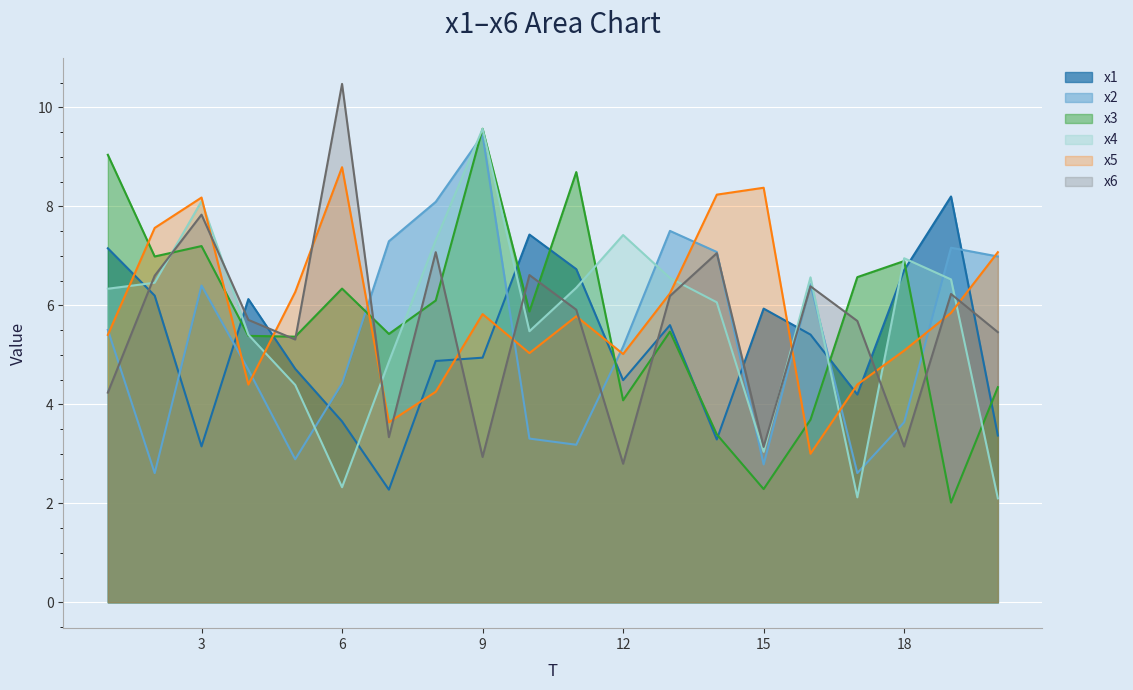

After their last crossing, which series has the higher values: x6 or x3?

x6